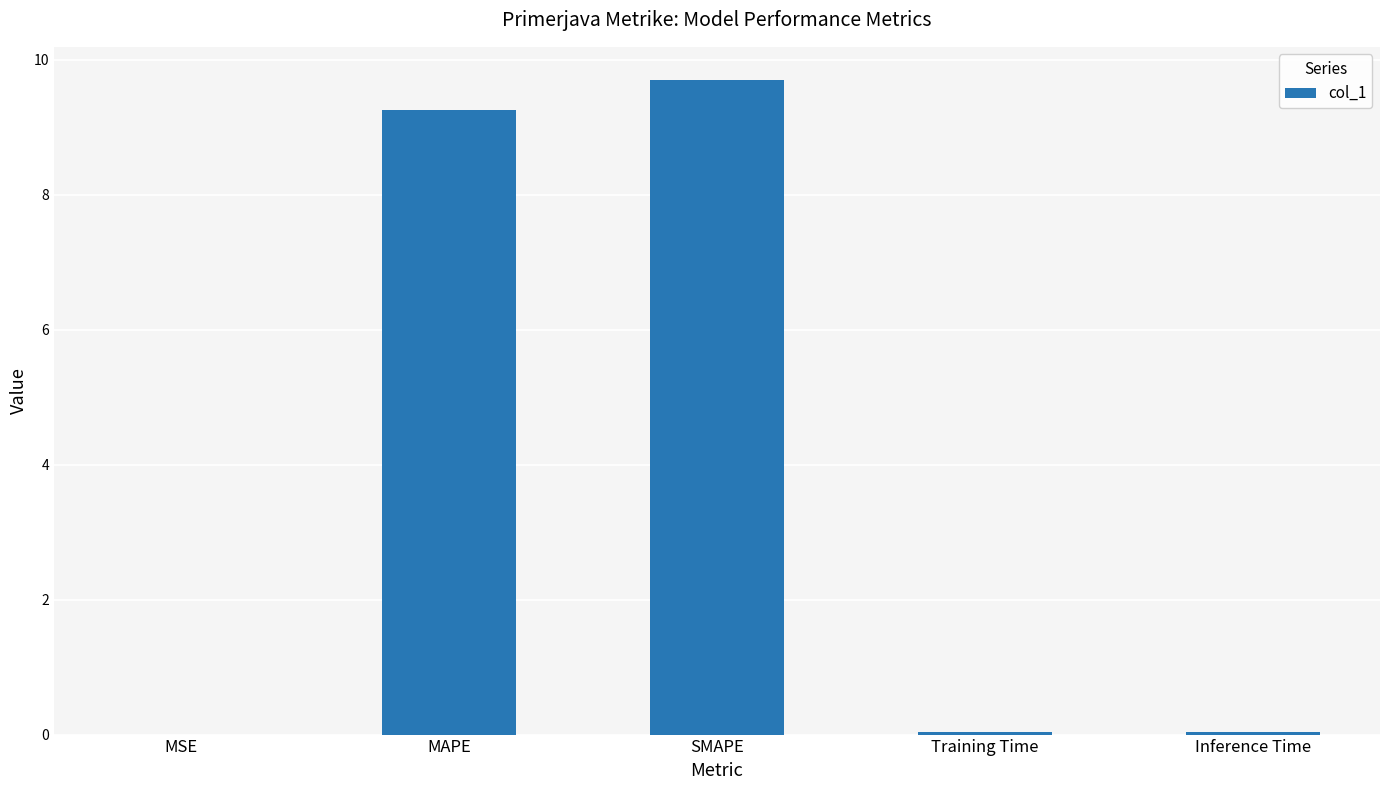

Read the value at MAPE.

9.3